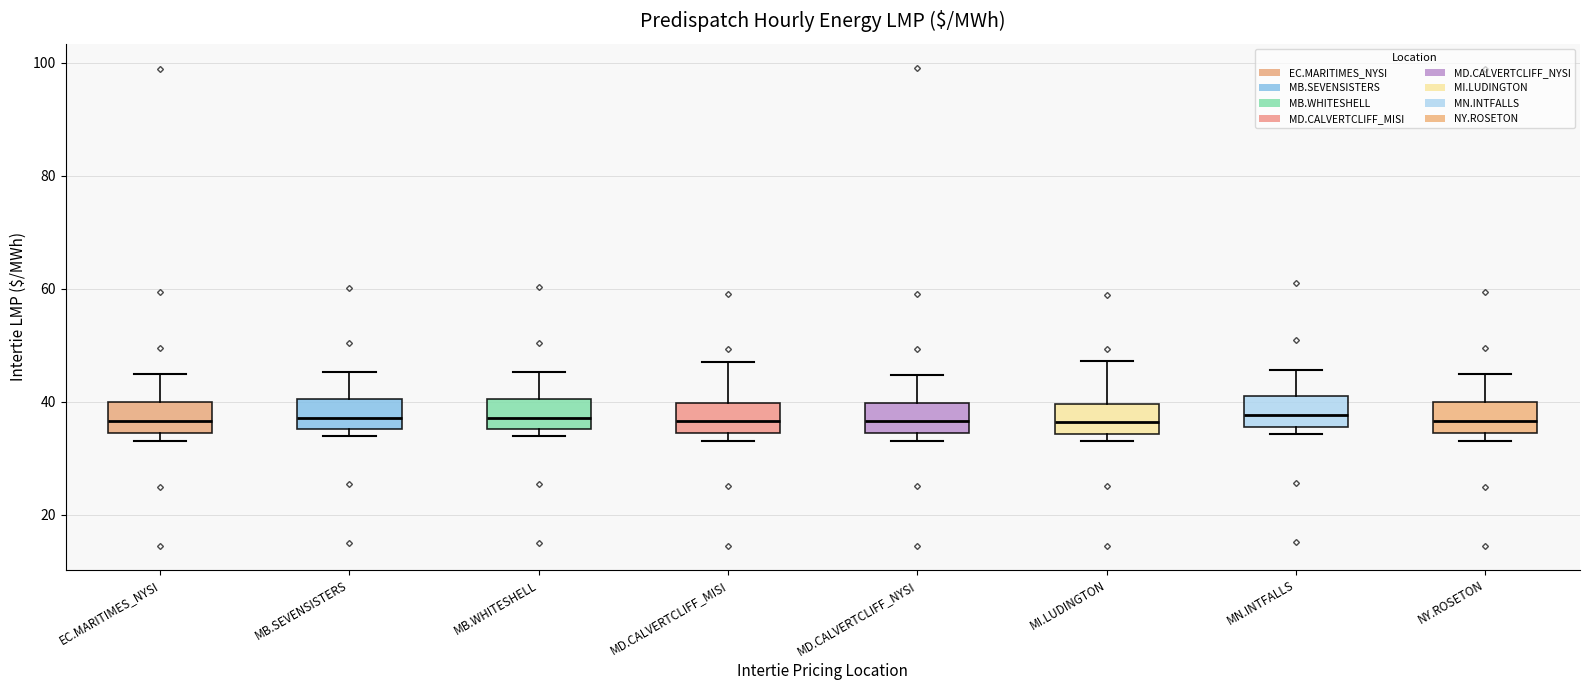

Reading left to right, transcribe this box plot: for each box, give where its median line is, the range the box spans, and where its two whiskers end, as read against the y-axis. The values are not printed on the chart, so give them approximately, as read against the axis.

EC.MARITIMES_NYSI: median 36, box 34 to 40, whiskers 34 (just below the box's lower edge) to 44
MB.SEVENSISTERS: median 38, box 36 to 40, whiskers 34 to 46
MB.WHITESHELL: median 38, box 36 to 40, whiskers 34 to 46
MD.CALVERTCLIFF_MISI: median 36, box 34 to 40, whiskers 34 (just below the box's lower edge) to 48
MD.CALVERTCLIFF_NYSI: median 36, box 34 to 40, whiskers 34 (just below the box's lower edge) to 44
MI.LUDINGTON: median 36, box 34 to 40, whiskers 34 (just below the box's lower edge) to 48
MN.INTFALLS: median 38, box 36 to 40, whiskers 34 to 46
NY.ROSETON: median 36, box 34 to 40, whiskers 34 (just below the box's lower edge) to 44